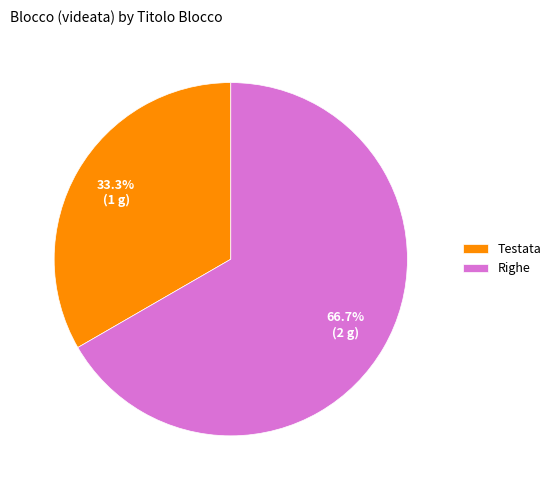

Which has a higher value, Testata or Righe?

Righe